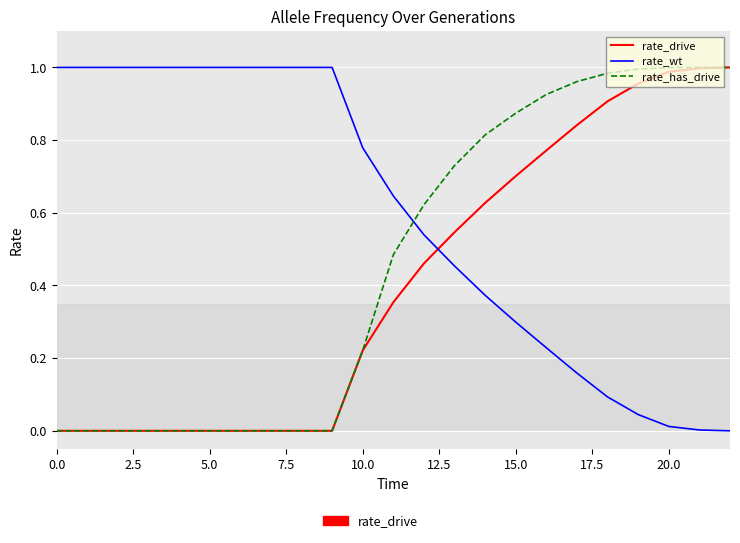

True or false: rate_wt and rate_drive intersect in this chart.

True